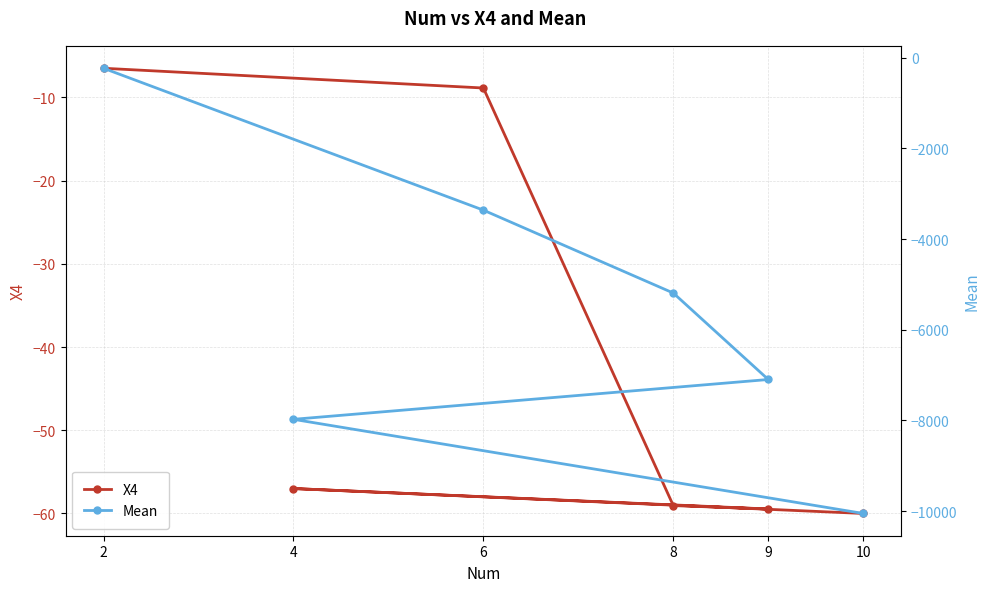

List the series in order of their overall mean, lowest first.

Mean, X4